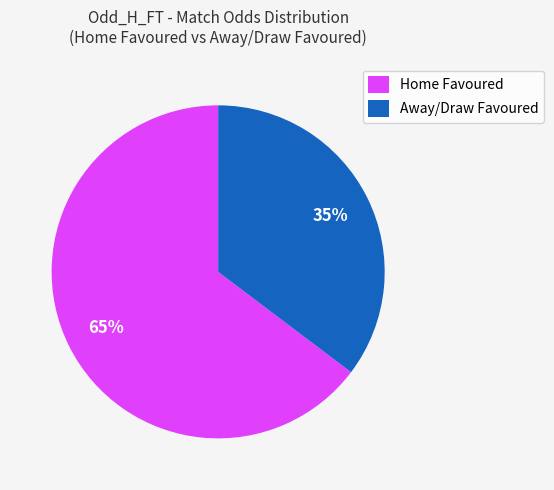

How many segments does this pie chart have?

2